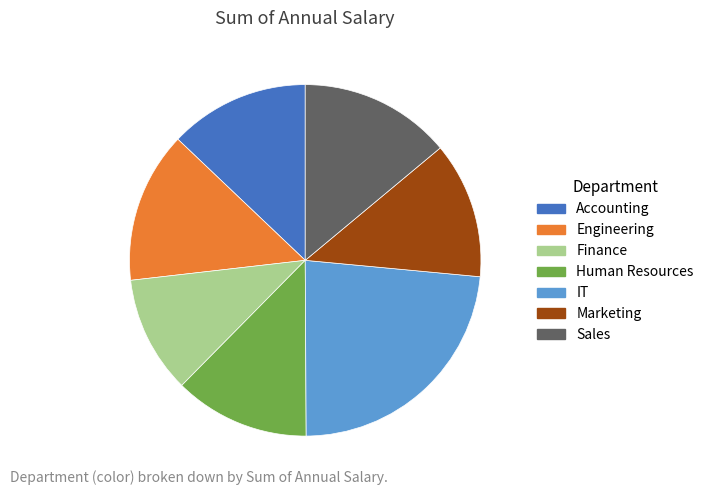

Count the number of slices in the pie.

7